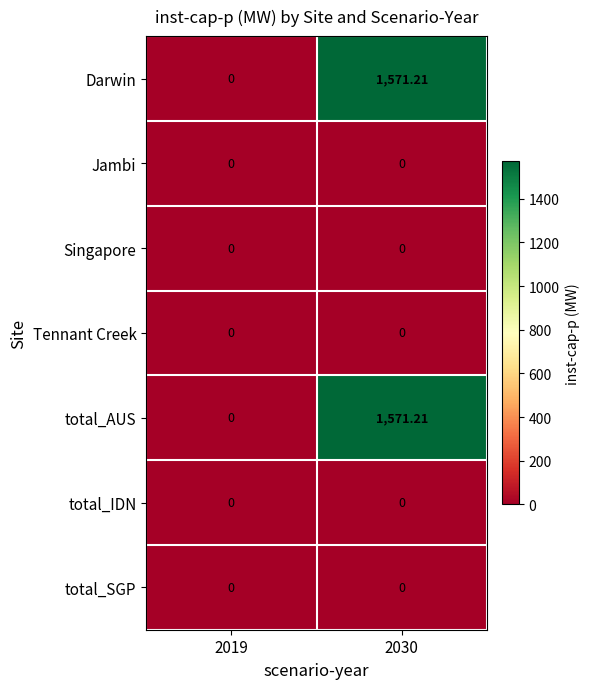

What is the total value across all series at 2030?

3142.4